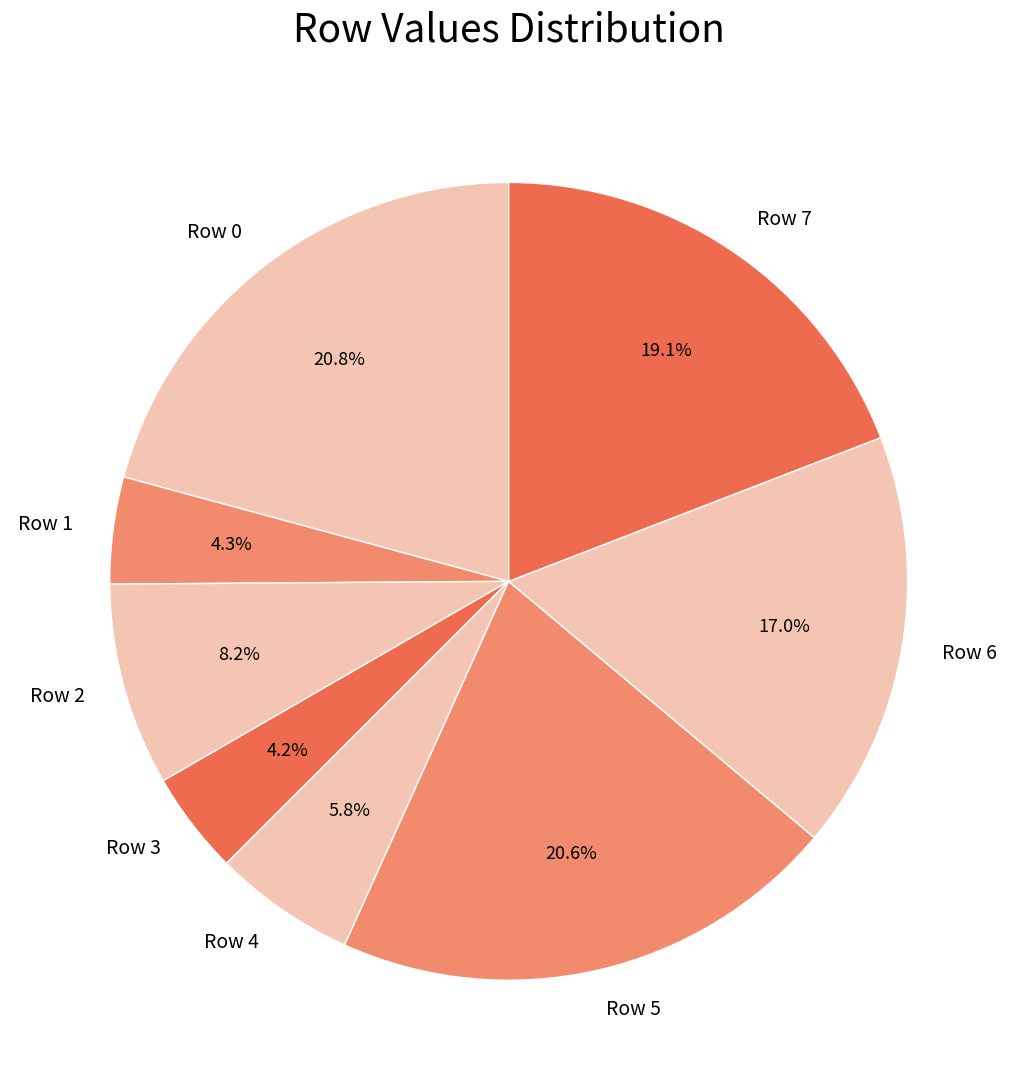

True or false: Row 2 accounts for 8% of the total.

True